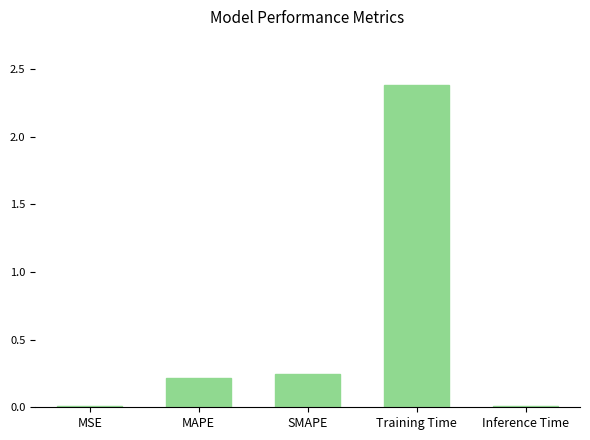

What is the change in value from SMAPE to Training Time?

+2.1